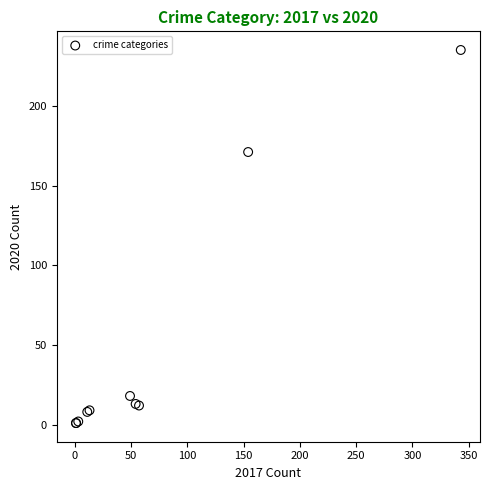

What Y value in the scatter plot is closest to 118?

171